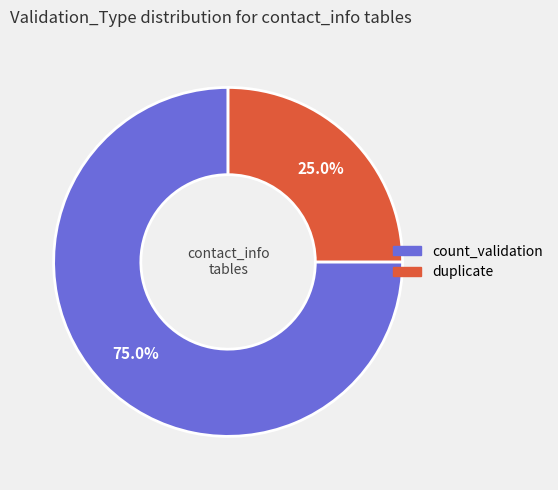

How many slices are in this pie chart?

2